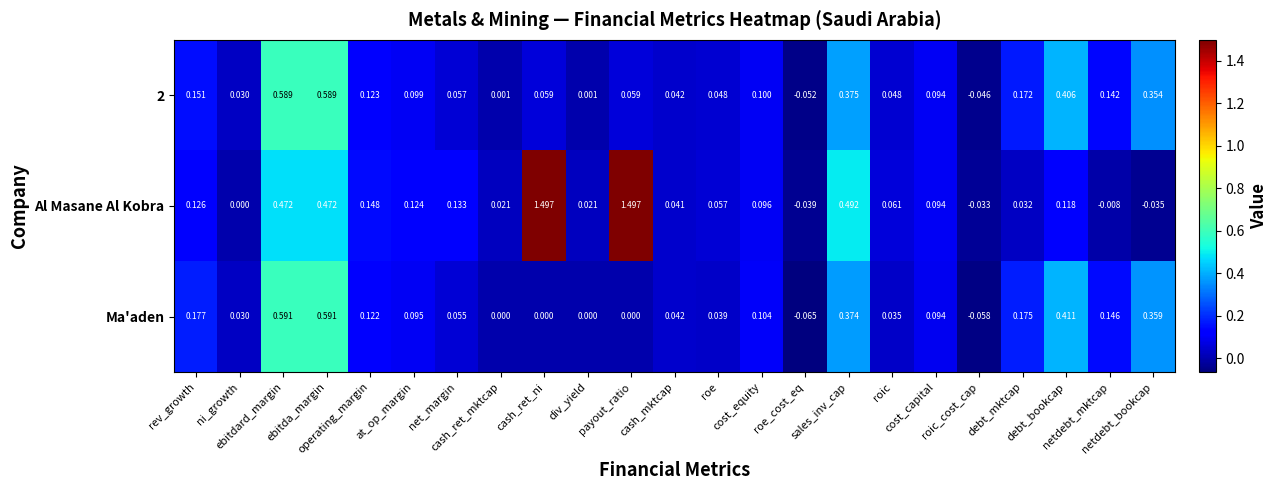

Rank the series at cash_mktcap from highest to lowest value.

Ma'aden, 2, Al Masane Al Kobra